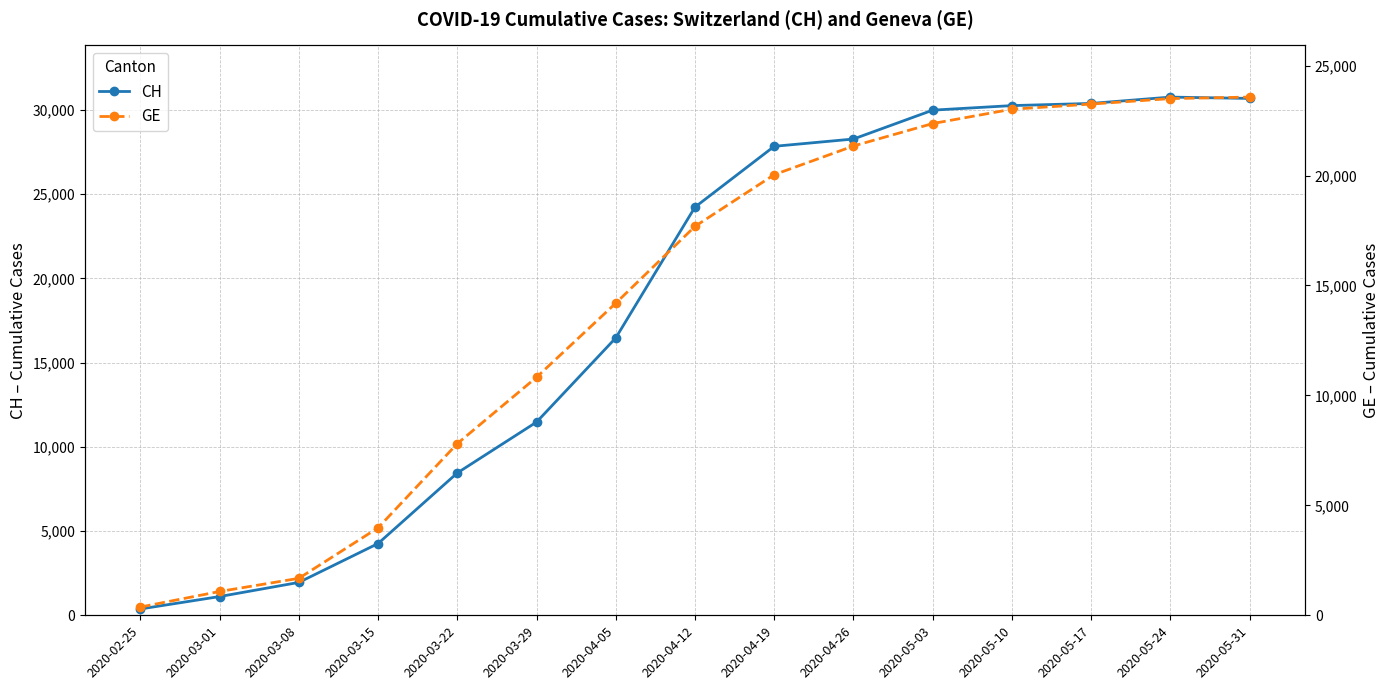

Which series has the largest total across all categories?

CH